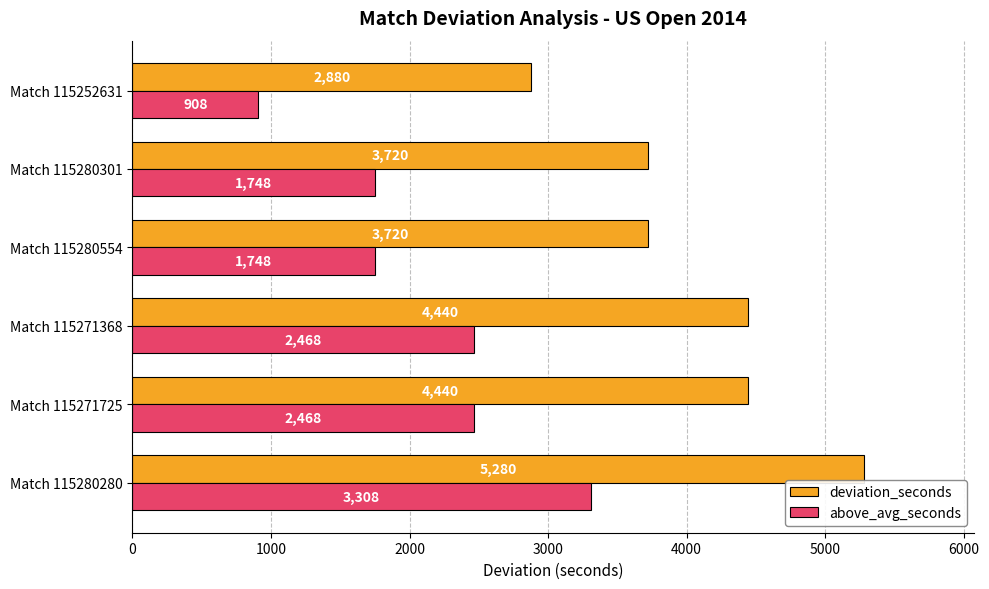

The above_avg_seconds series shows 882 at Match 115271368. True or false?

False